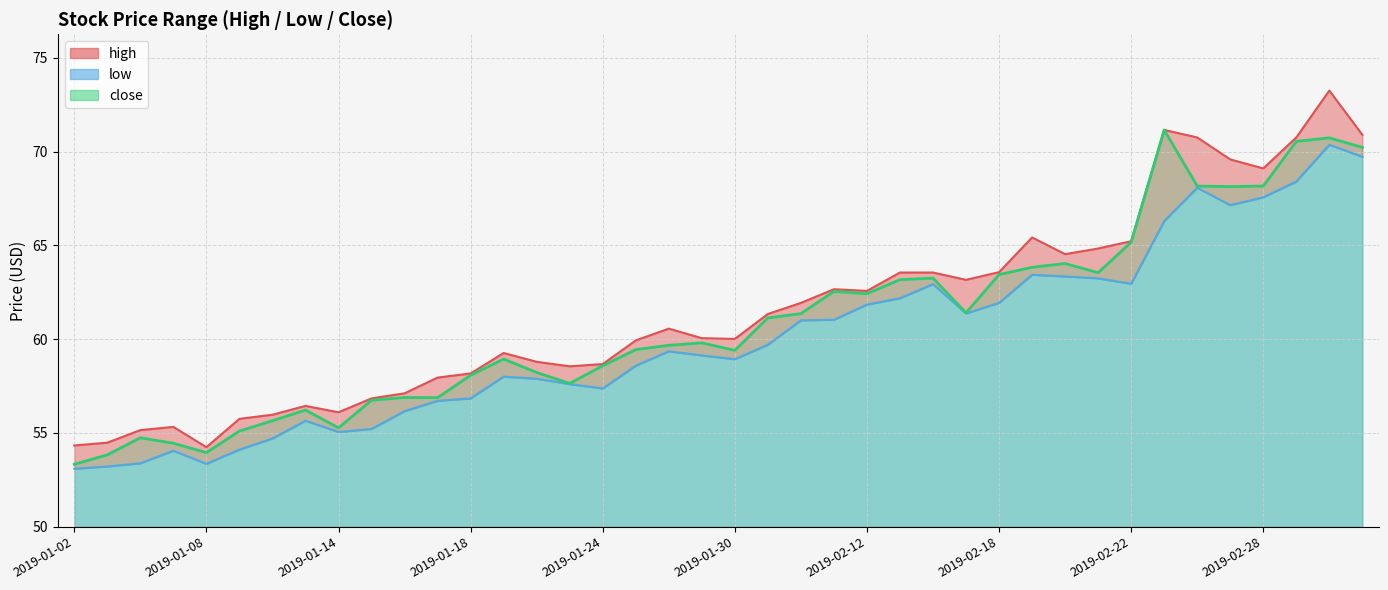

Is the value of high at 2019-02-20 greater than the value of close at 2019-01-30?

Yes